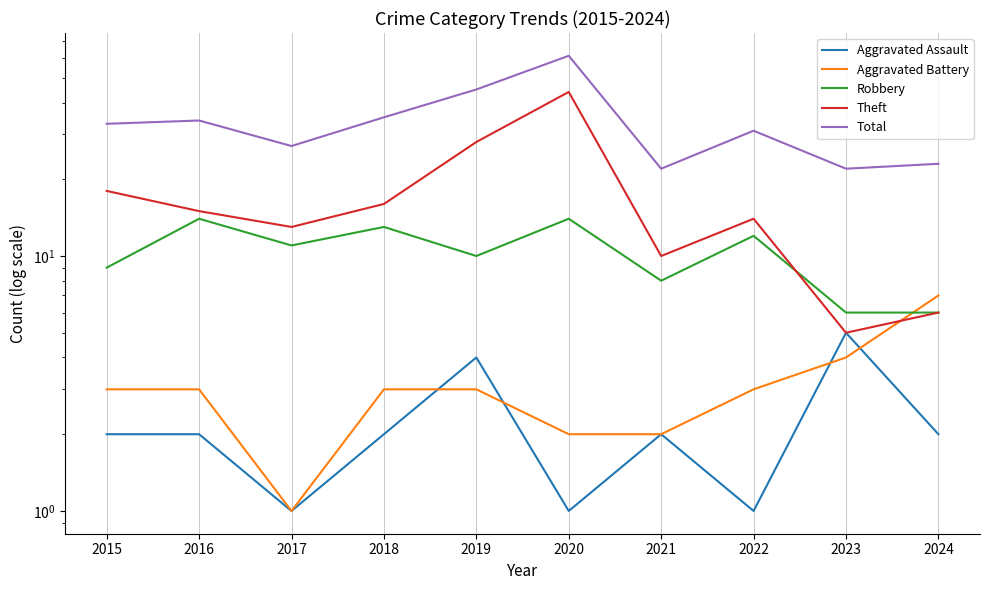

True or false: Robbery has more than 0 interior local peaks.

True